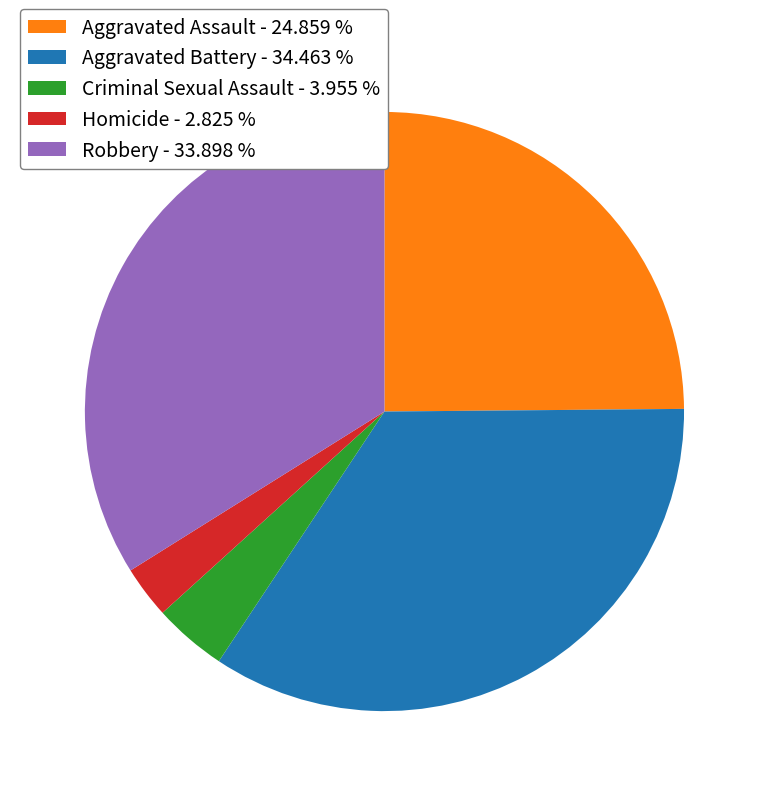

Does Homicide account for over 50% of the chart?

No